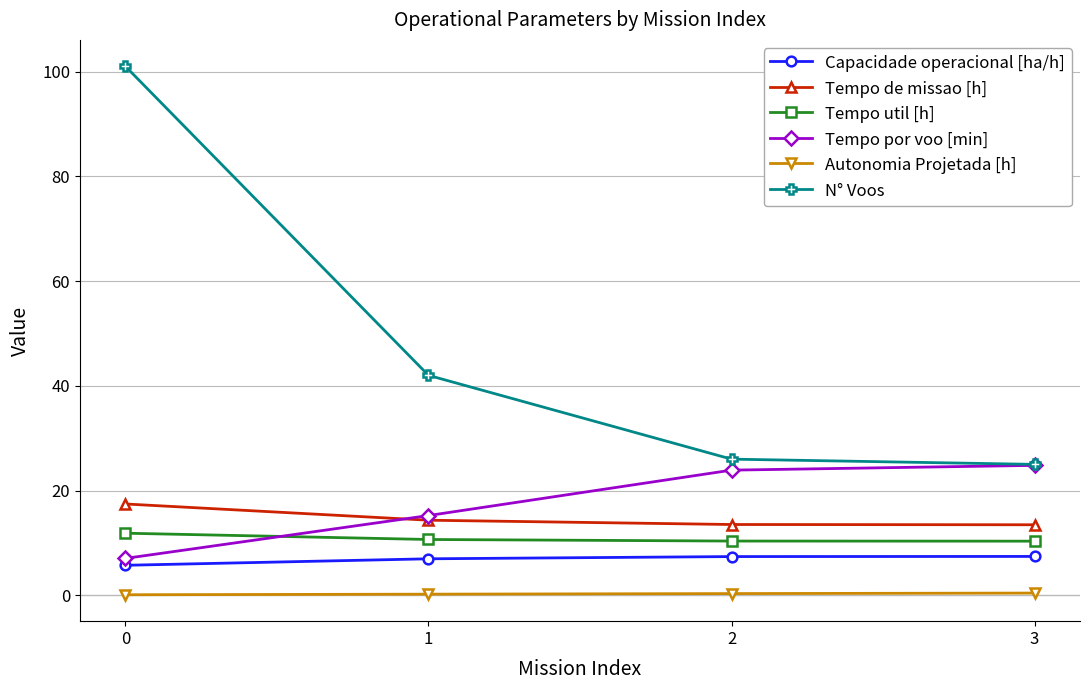

The Tempo util [h] series shows 17.4 at 0. True or false?

False